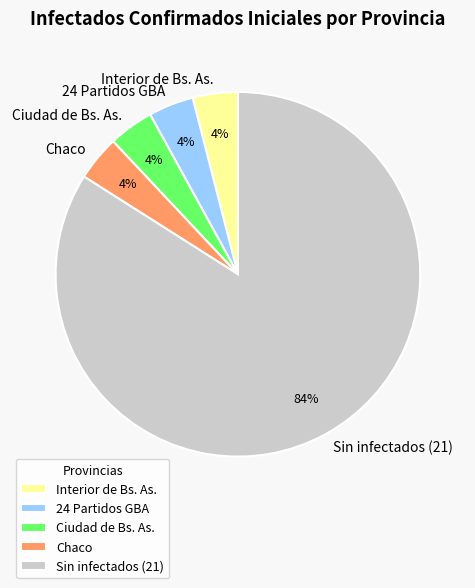

True or false: 24 Partidos GBA accounts for 12% of the total.

False